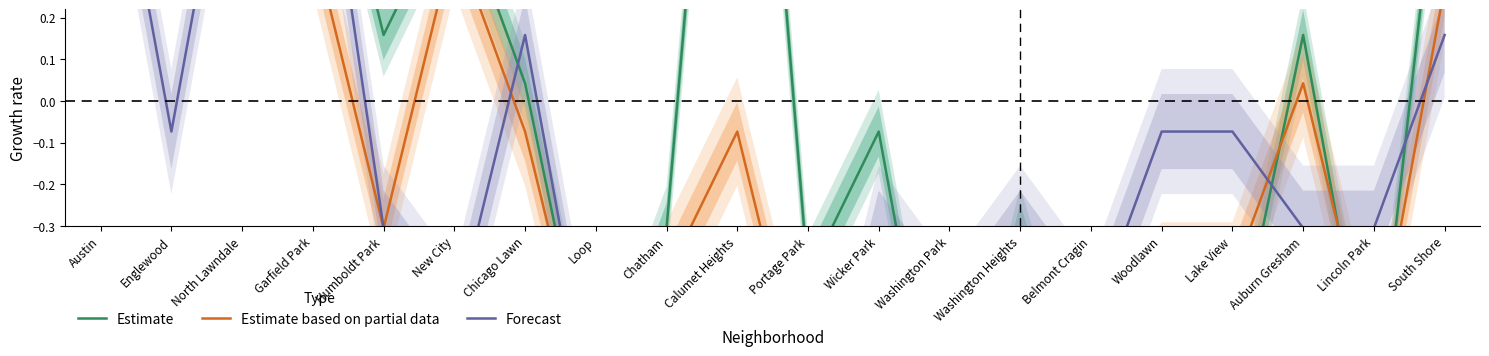

True or false: Estimate has a value of 2.9 at Calumet Heights.

False